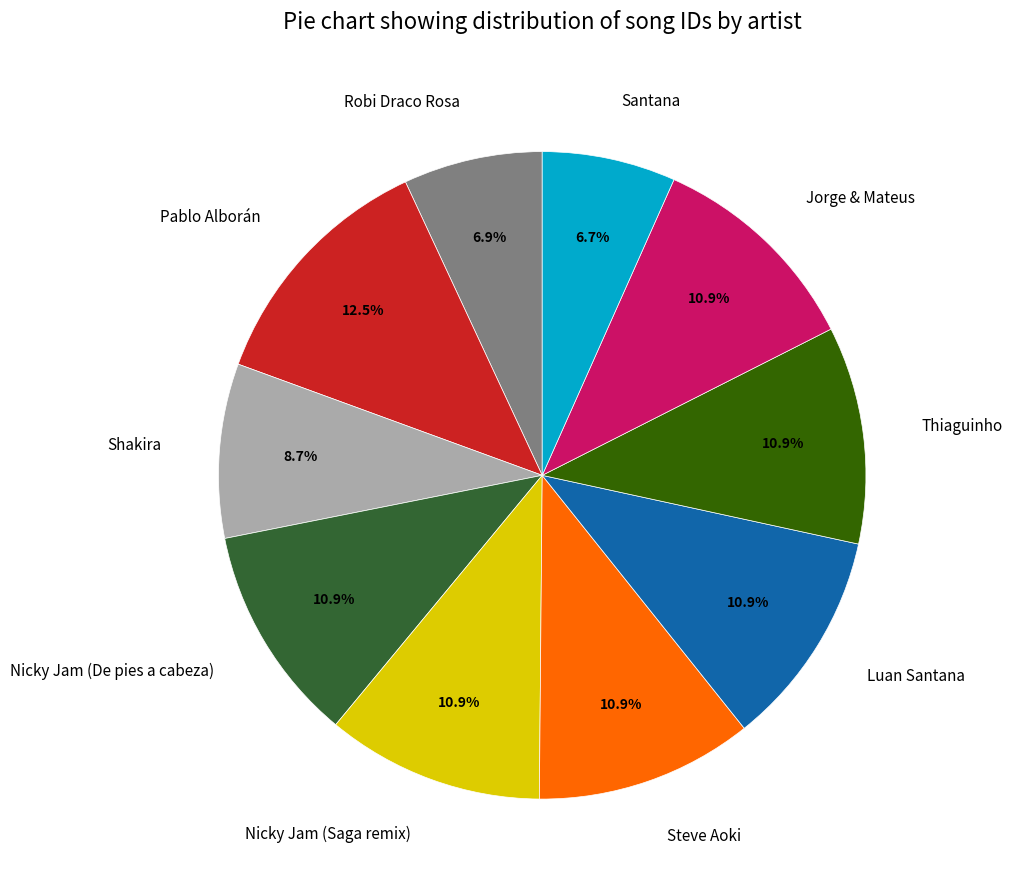

To the nearest percent, what is the average slice percentage?

10%